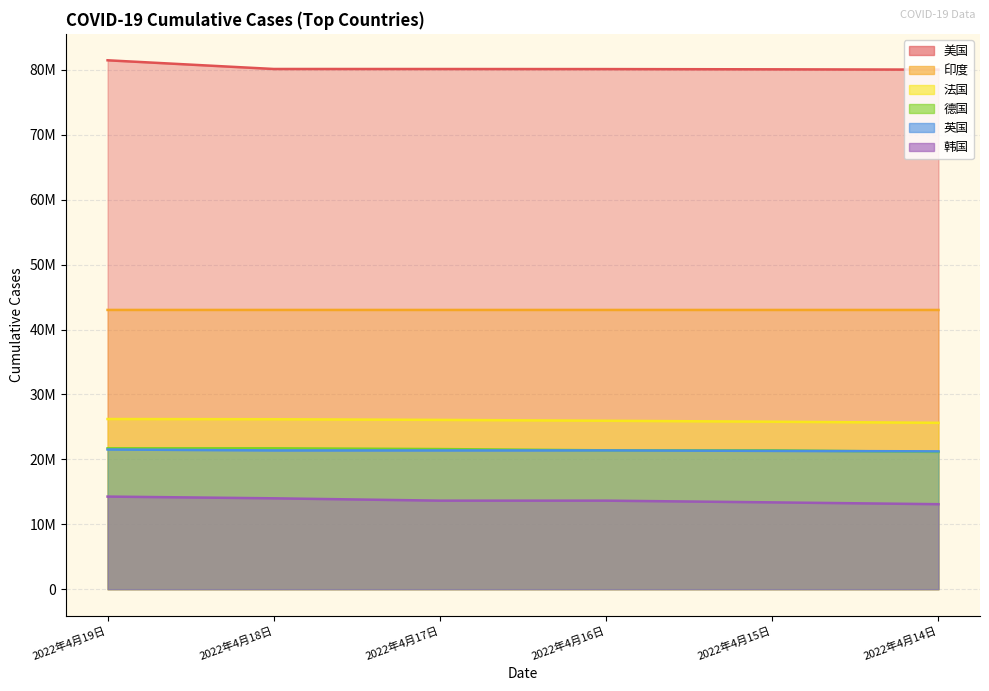

Which series has the largest total across all categories?

美国